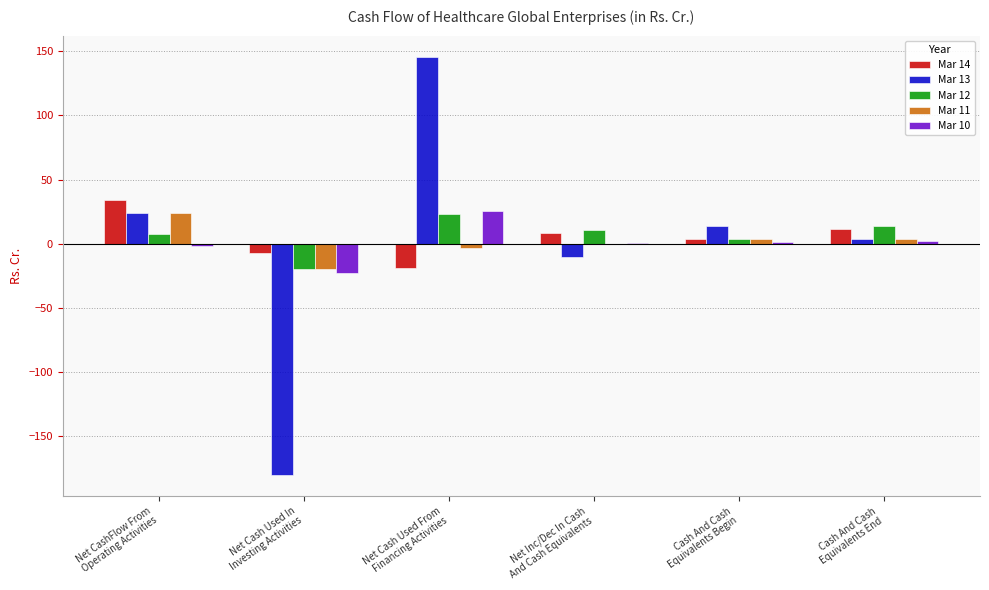

What is the average value of the Mar 11 series?

1.2